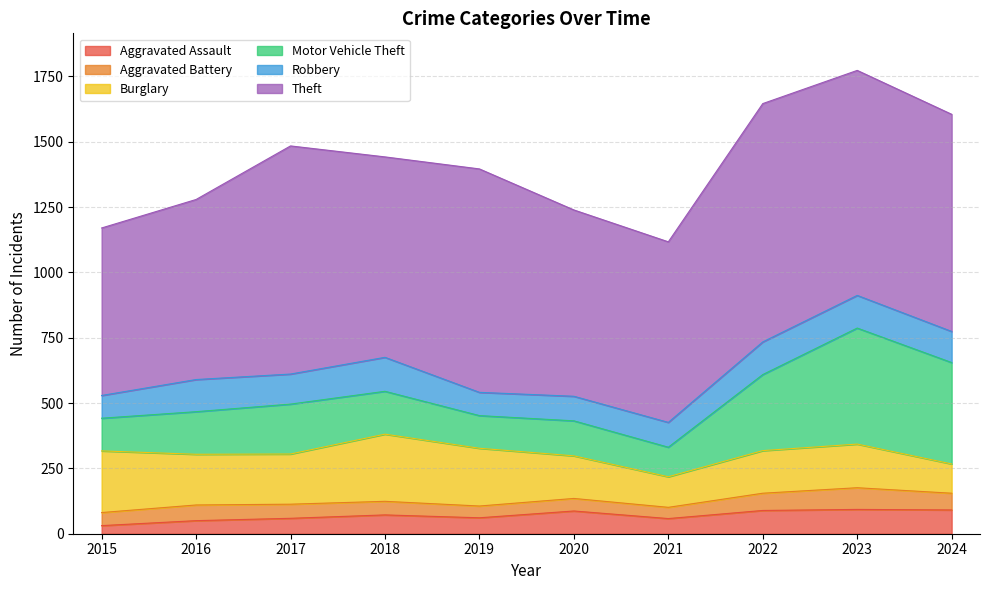

At which category is the sum across all series the highest?

2023